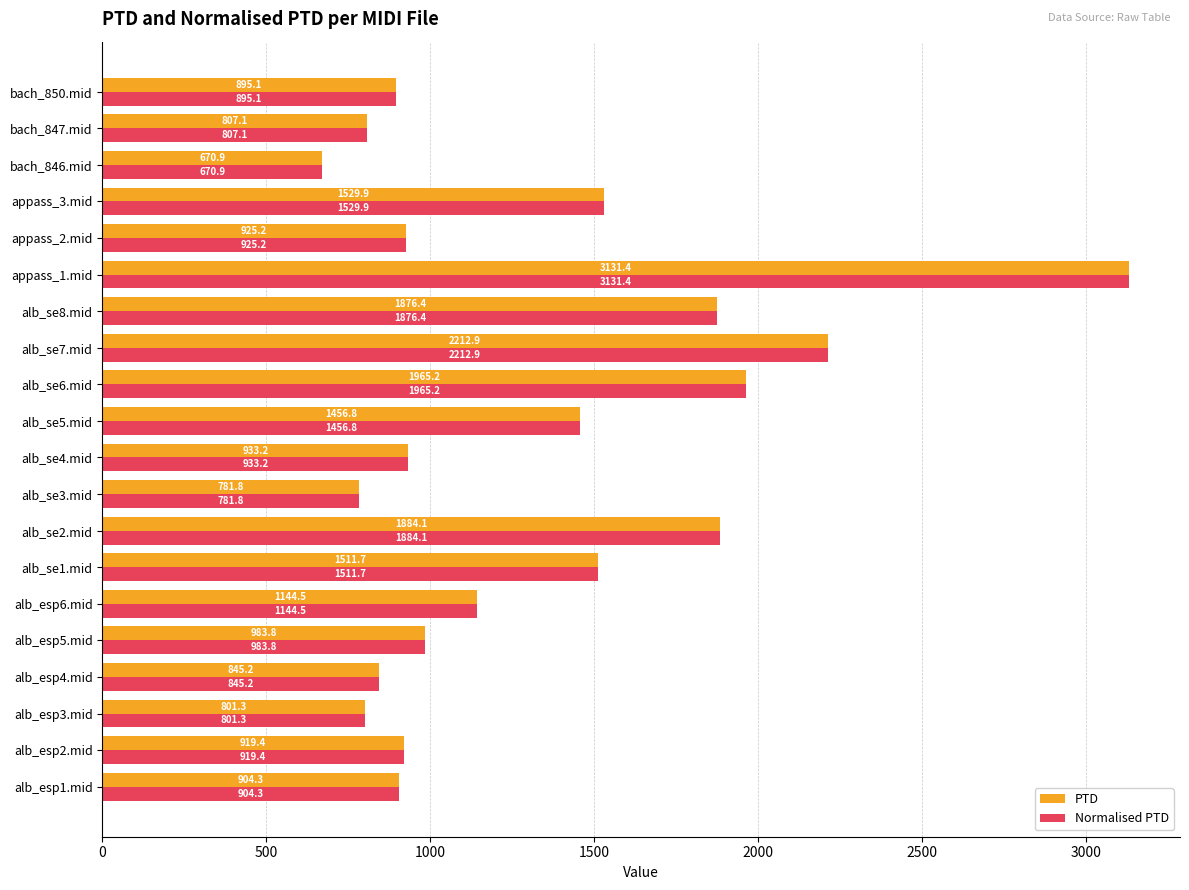

Which category has the lowest value in the Normalised PTD series?

bach_846.mid